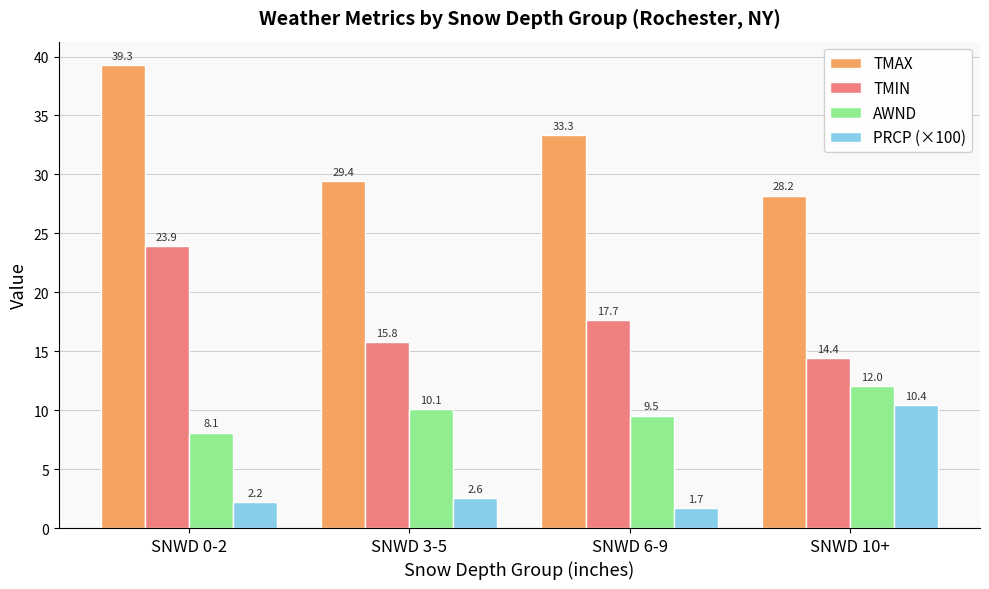

What is the difference between the second highest and minimum values in the AWND series?

2.0